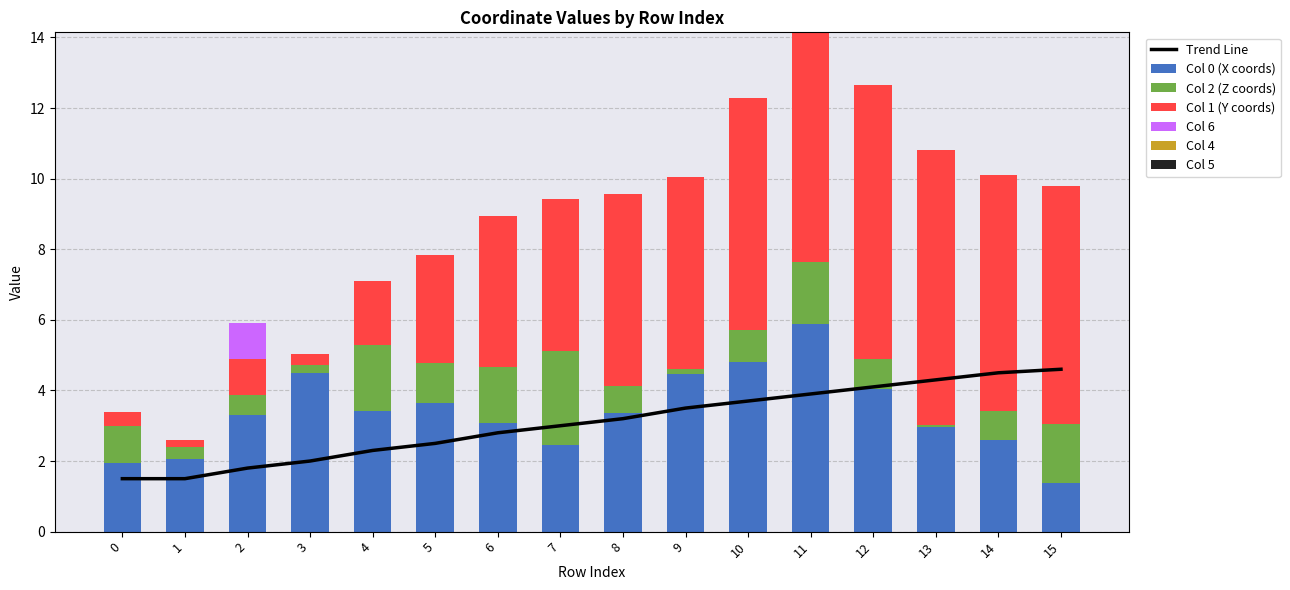

Which series changed the most between 0 and 14?

col_1